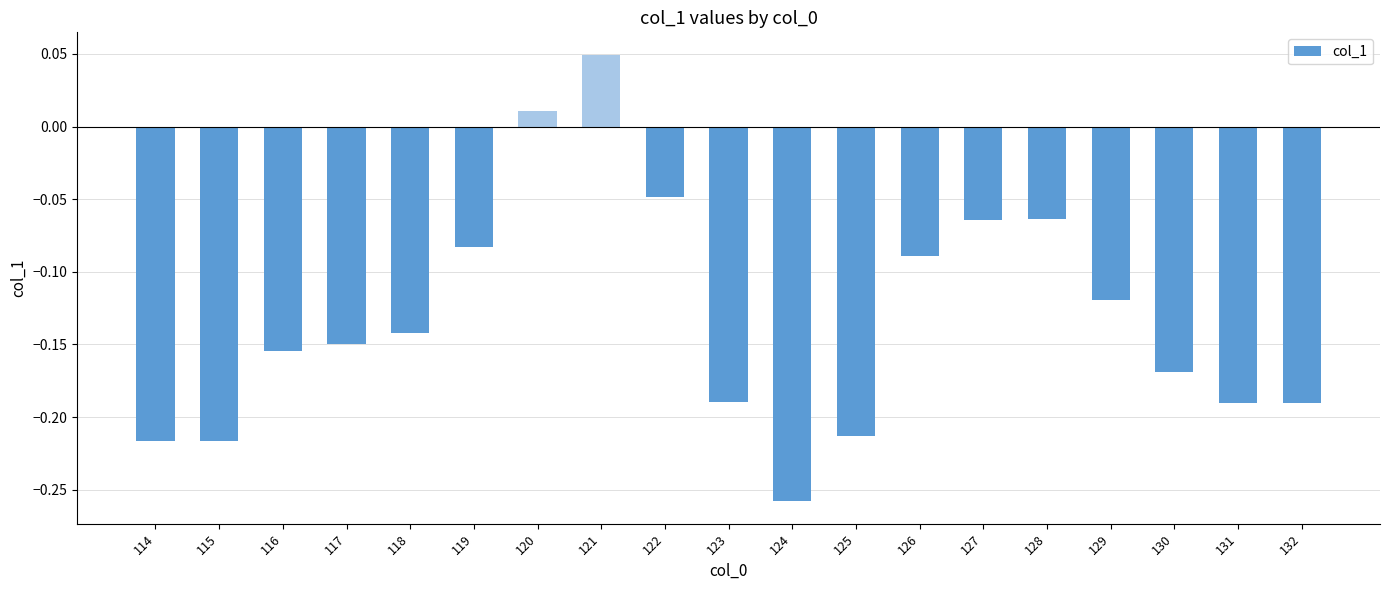

Where does the data first go above 0?

120